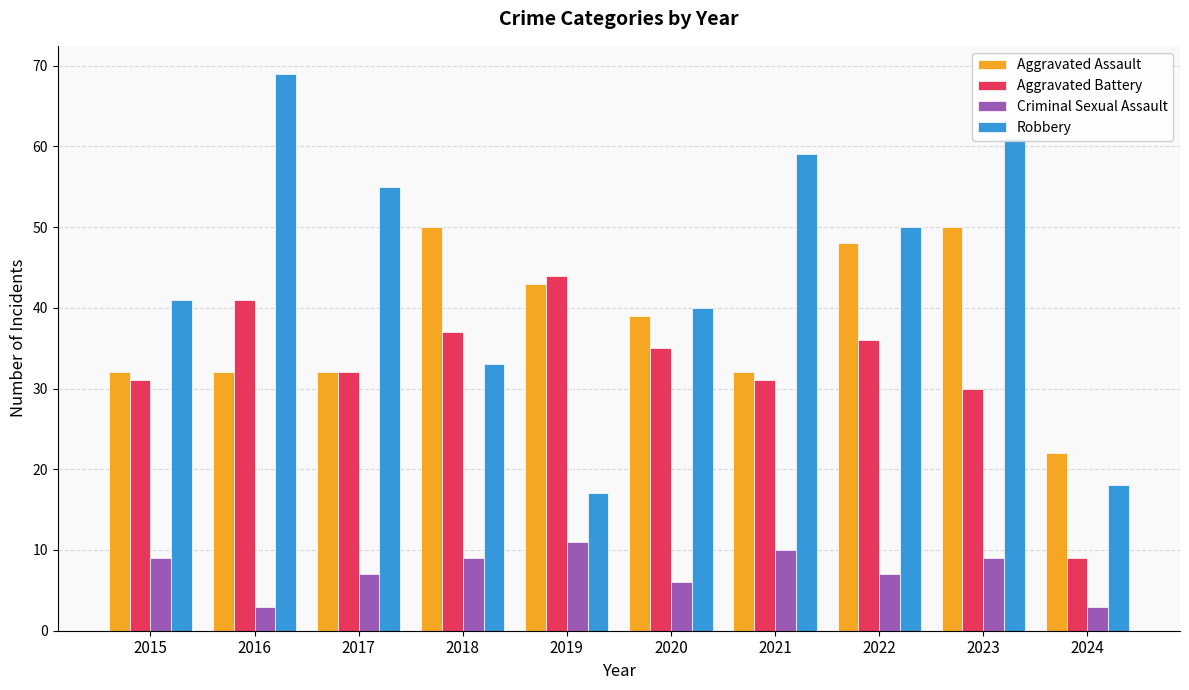

What is the minimum value for Aggravated Battery?

9